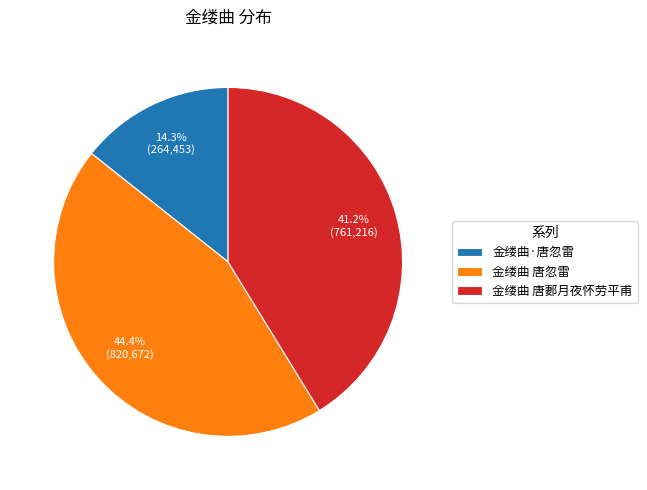

How many slices are in this pie chart?

3